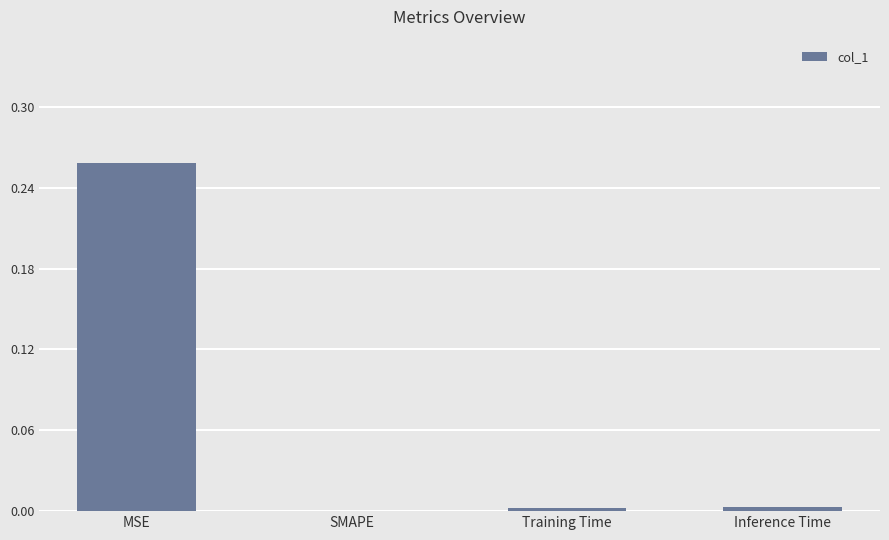

Are the bars horizontal?

No